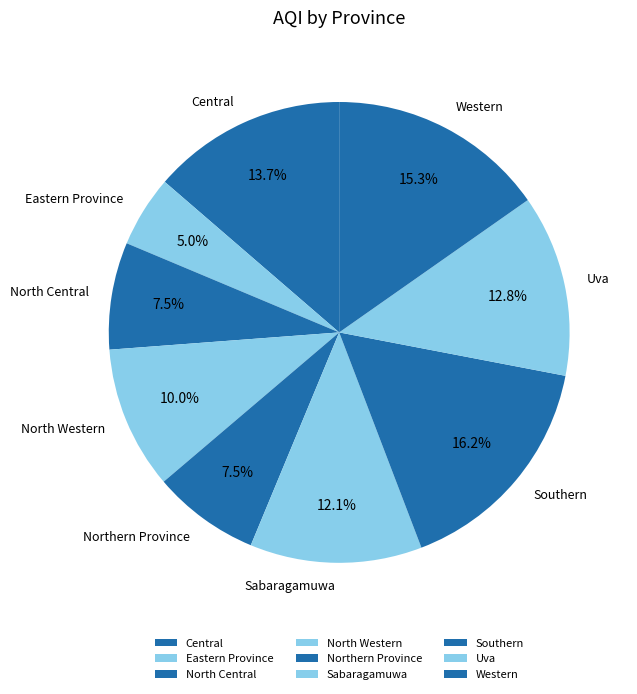

How much of the chart is everything except Western?

84.7%